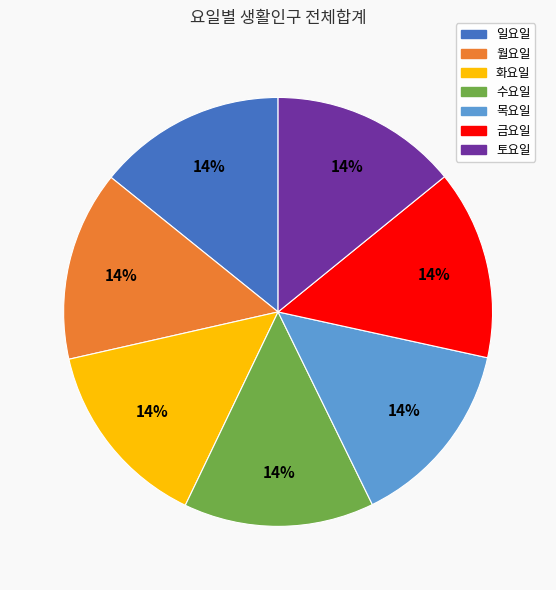

The 일요일 slice represents 14% of the pie. True or false?

True